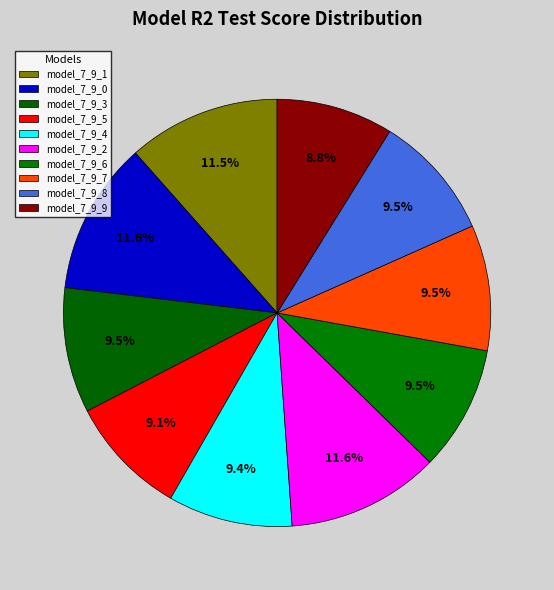

To the nearest percent, what is the difference between the model_7_9_6 and model_7_9_1 slice percentages?

2%